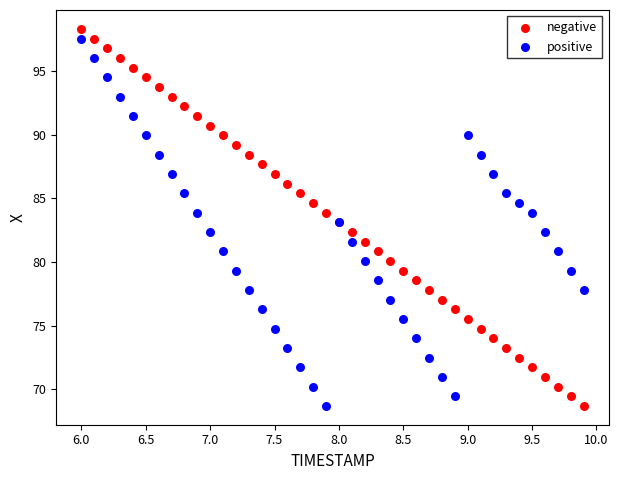

Which series reaches the maximum Y coordinate?

negative